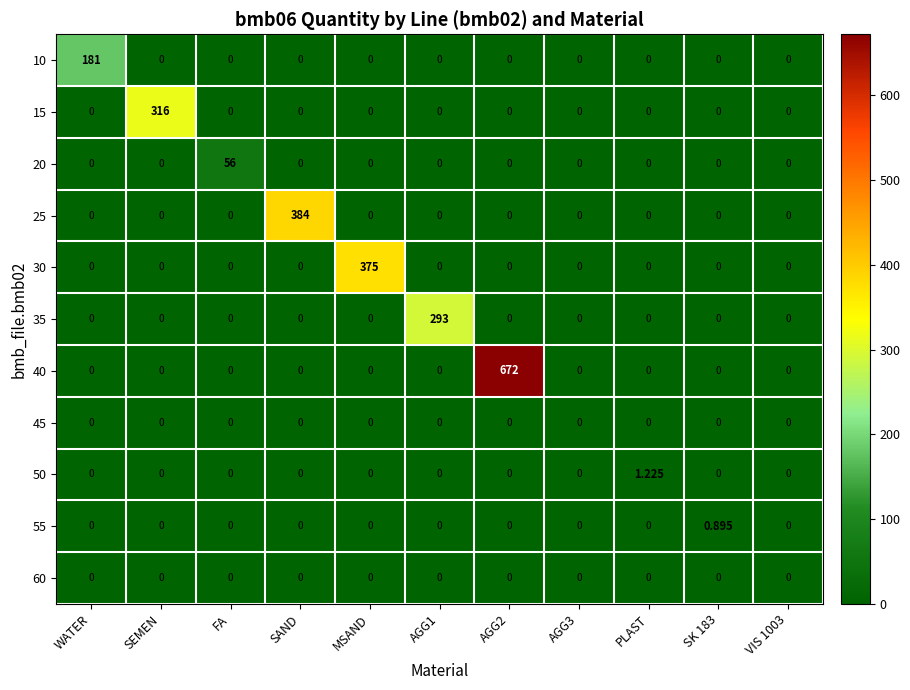

At which label does 25 reach its peak?

SAND